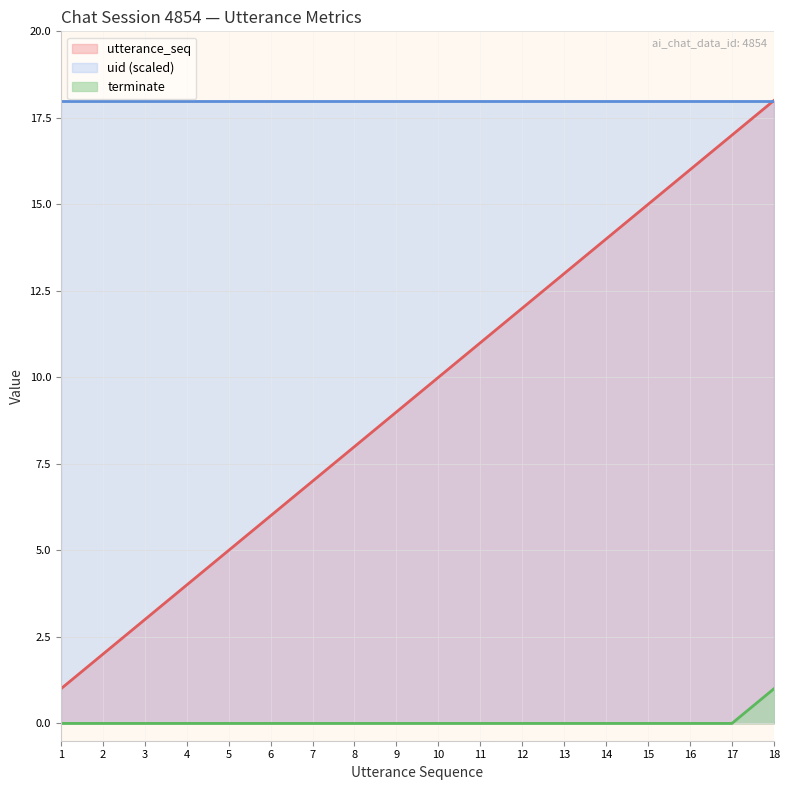

What is the sum of all utterance_seq values?

171